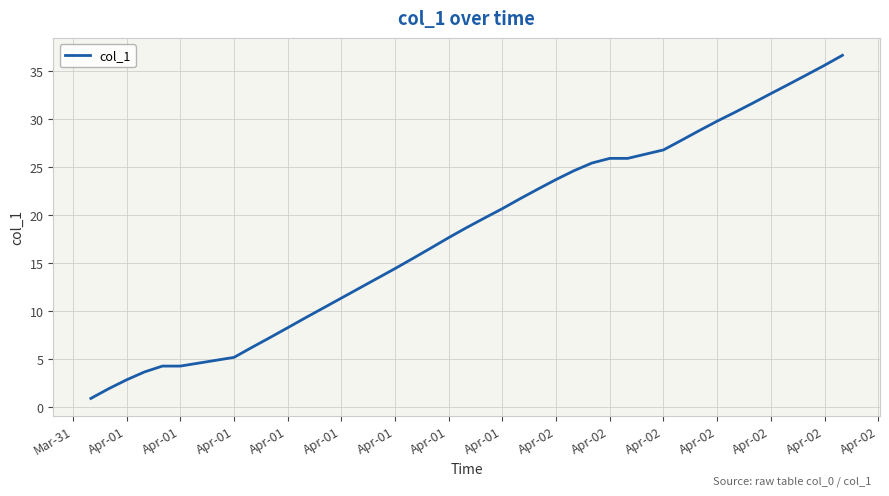

What is the smallest value displayed?

0.9